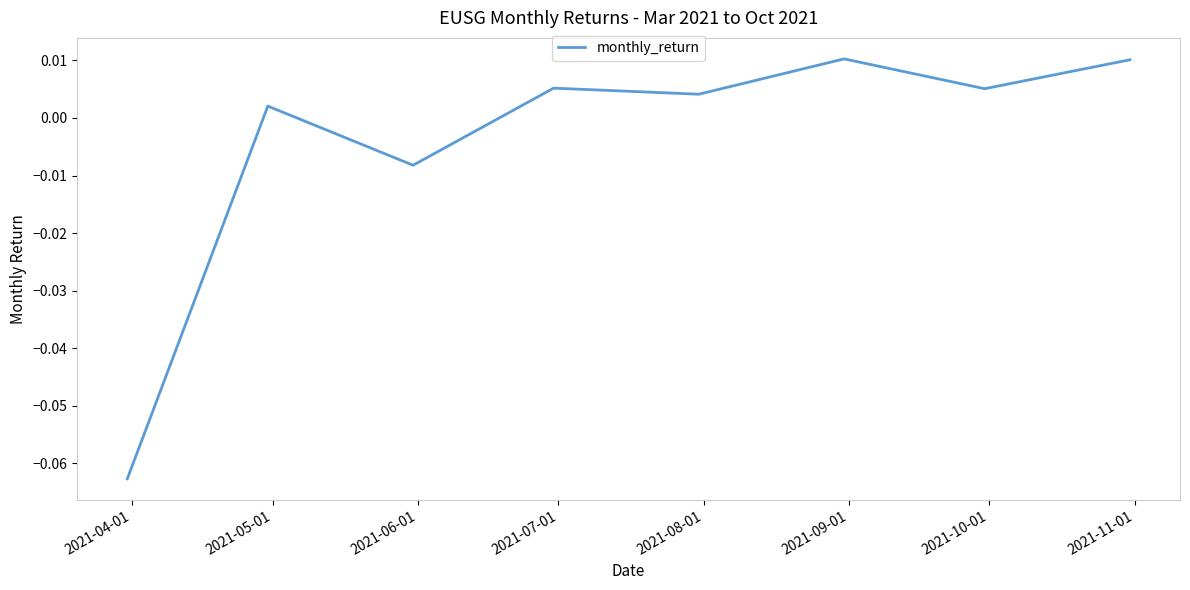

How many positive values are there?

6